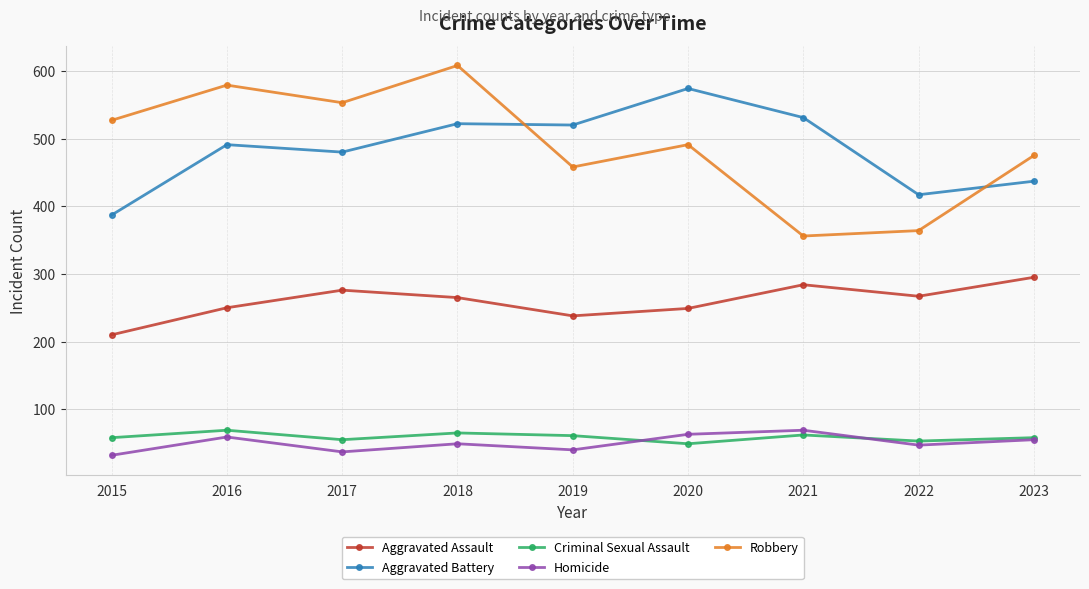

How many data points in Robbery are less than 491?

4